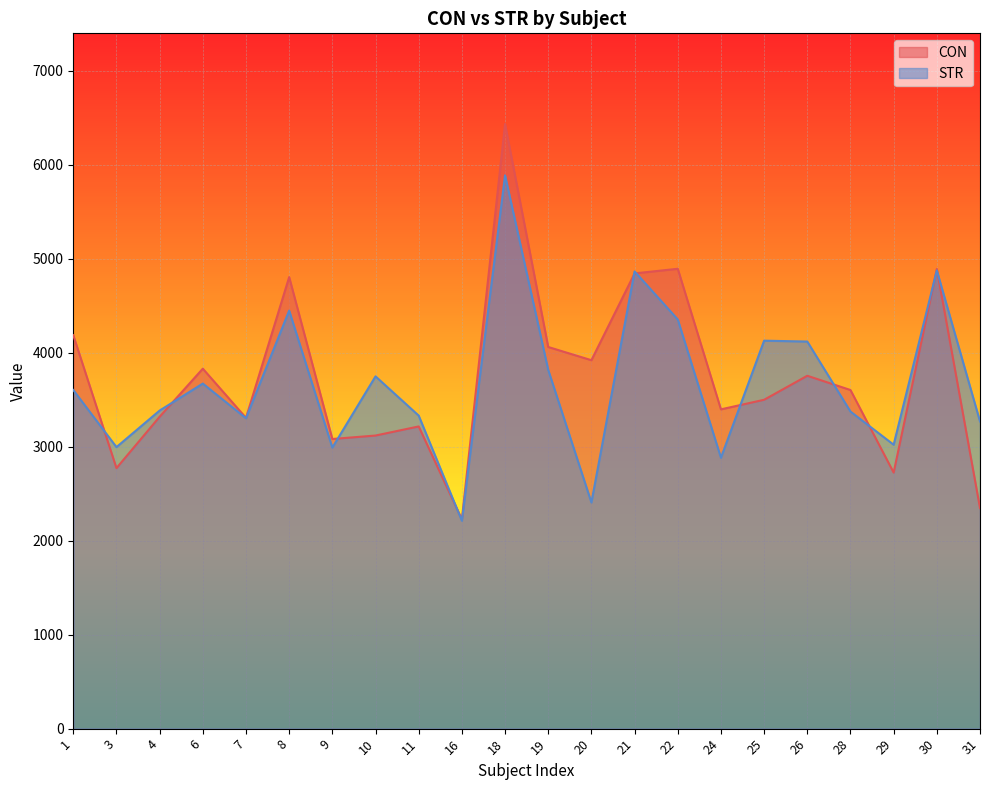

Which has a higher value, 11 or 3?

11